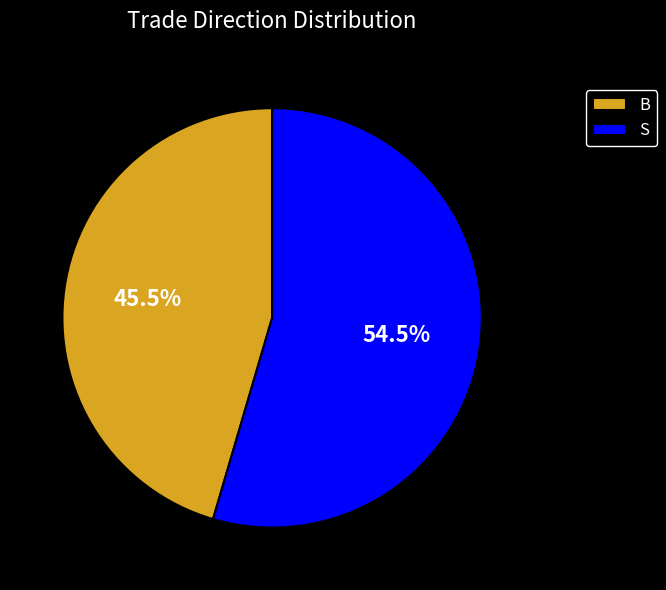

Is S the majority of the pie?

Yes